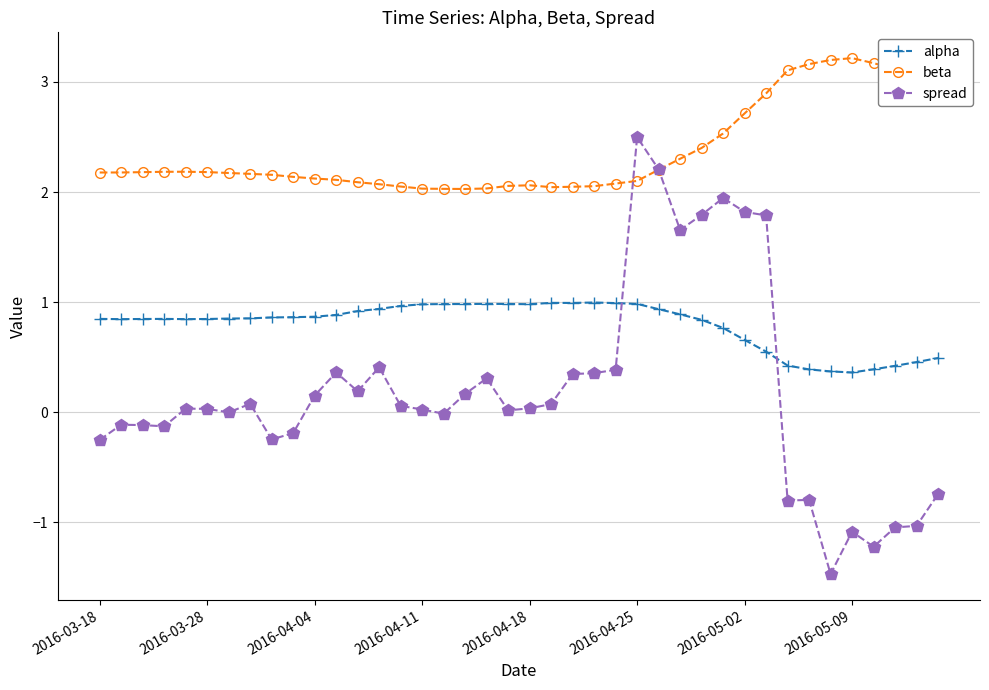

Which series has the widest spread of values?

spread